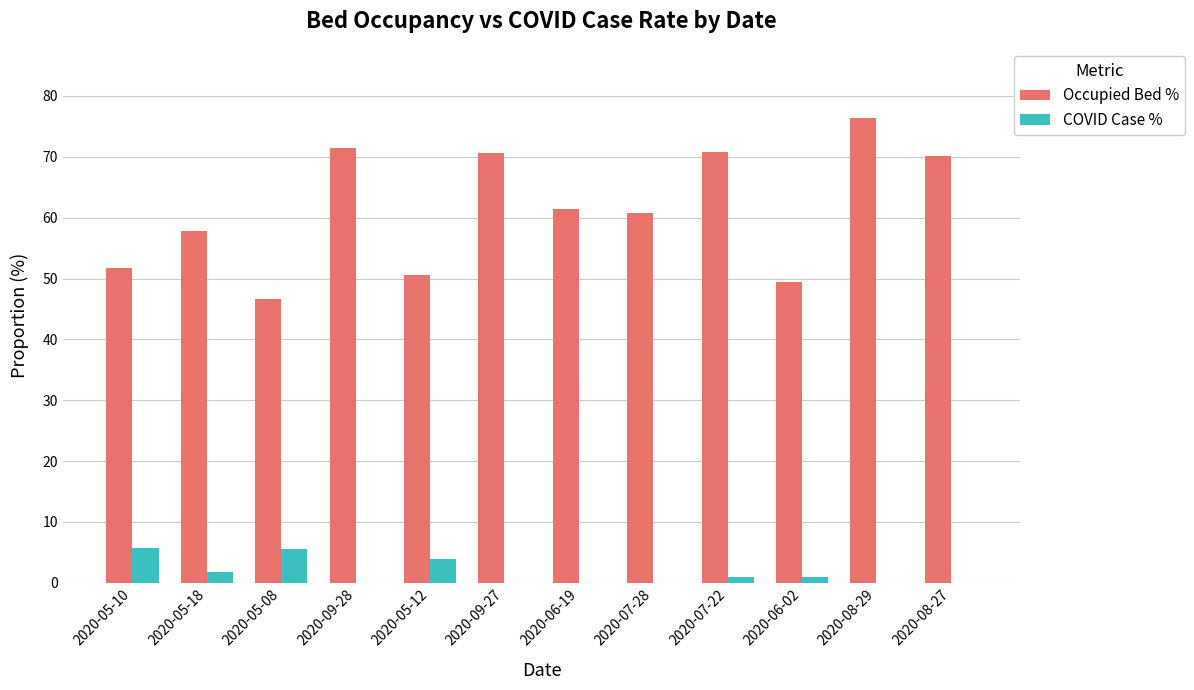

Is it true that COVID Case % equals 5.6 at 2020-05-08?

True